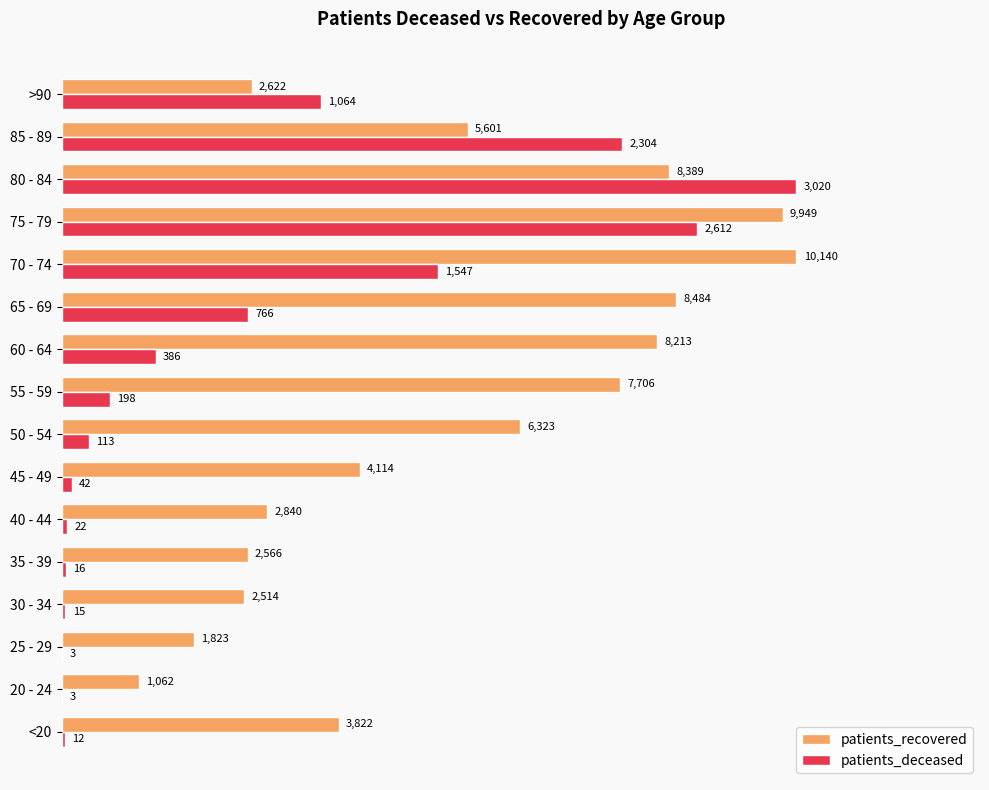

What are all the series names shown in the legend?

patients_recovered, patients_deceased